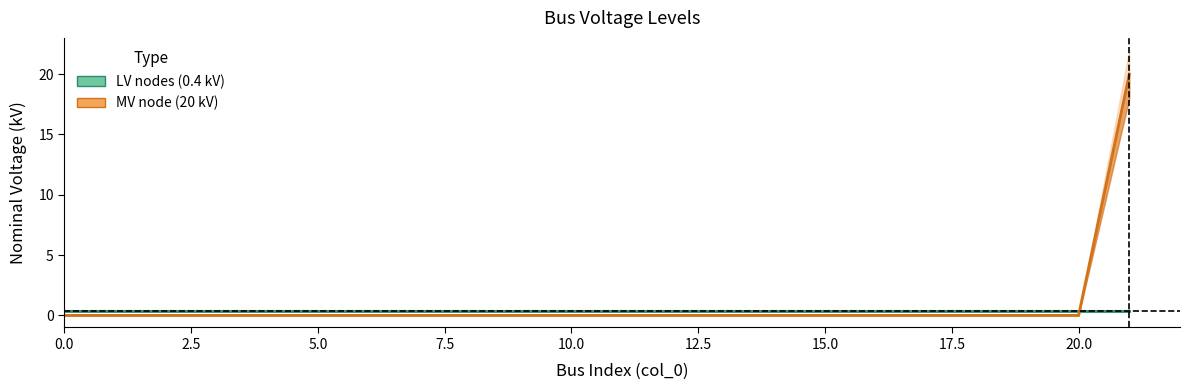

How many values exceed 0?

1